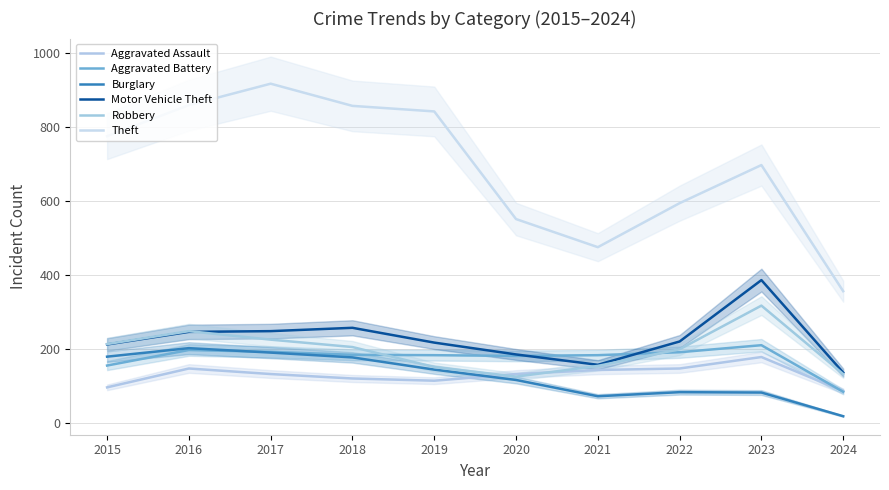

How many values in the Aggravated Assault series are below 131?

4